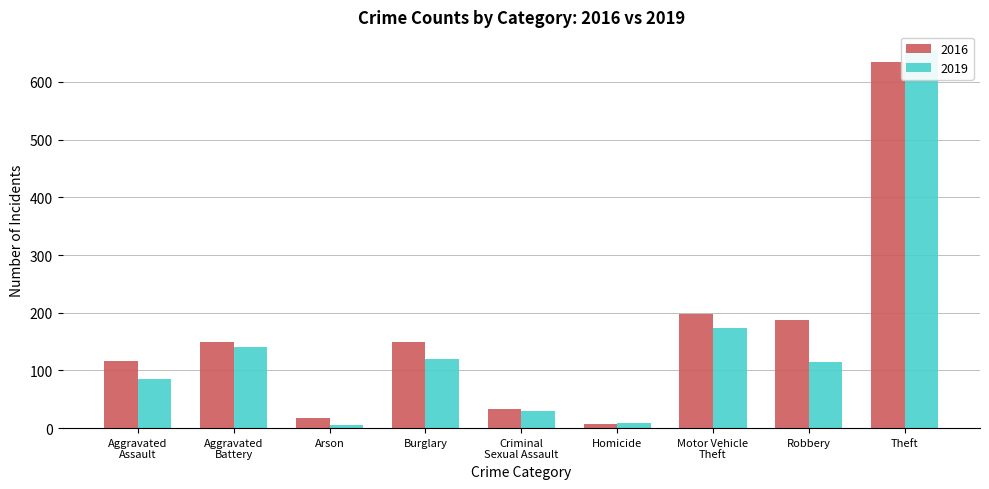

At which label does 2019 reach its peak?

Theft